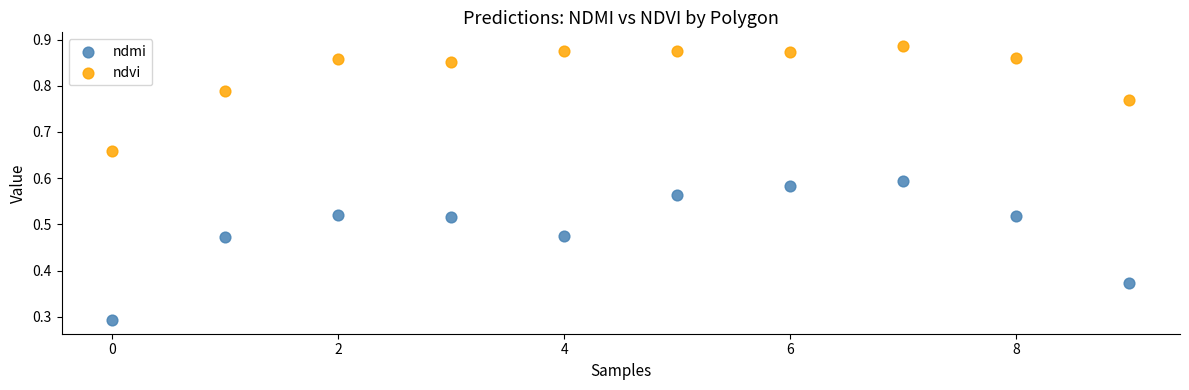

Which series reaches the minimum Y coordinate?

ndmi